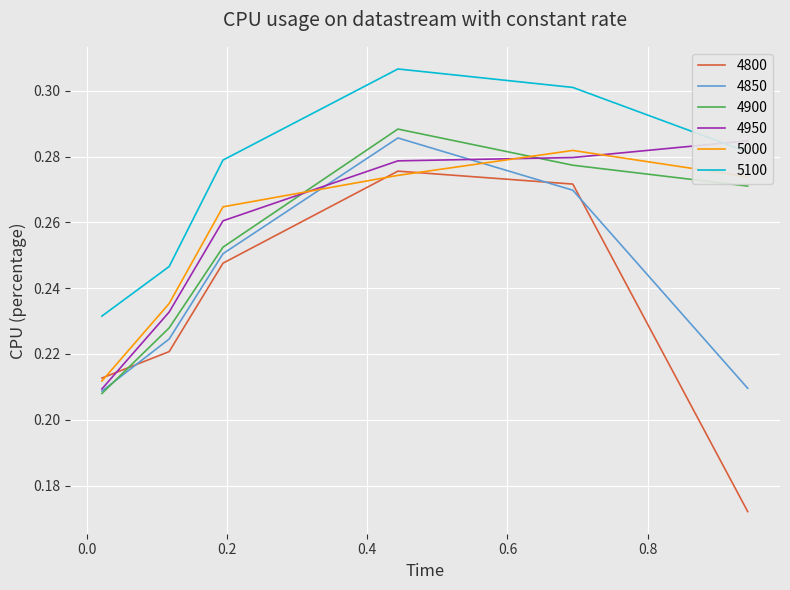

True or false: 5100 has a value of 0.1 at 0.6931506849315069.

False